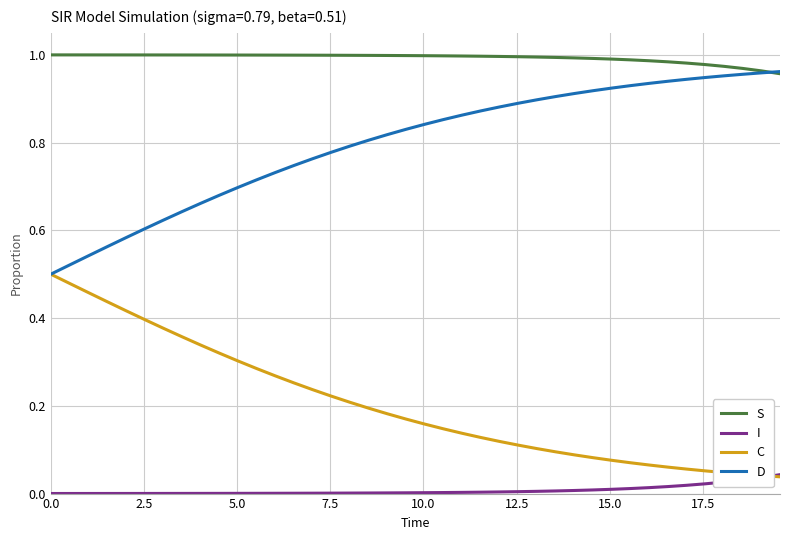

True or false: C and S cross at least once.

False